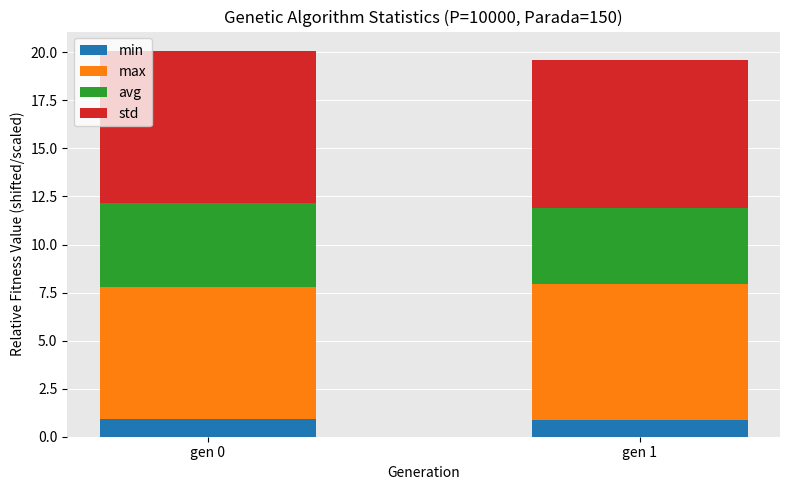

Is it true that min equals 0.2 at gen 1?

False